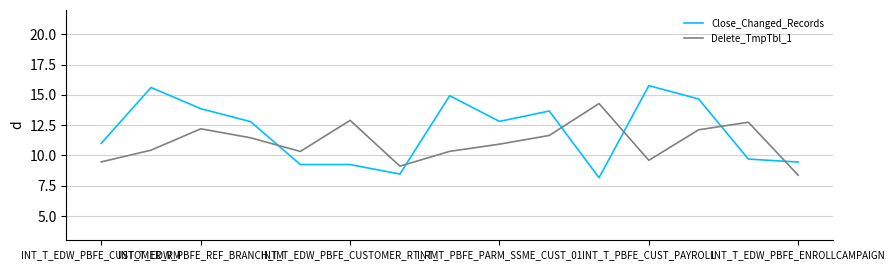

Which series has the widest spread of values?

Close_Changed_Records